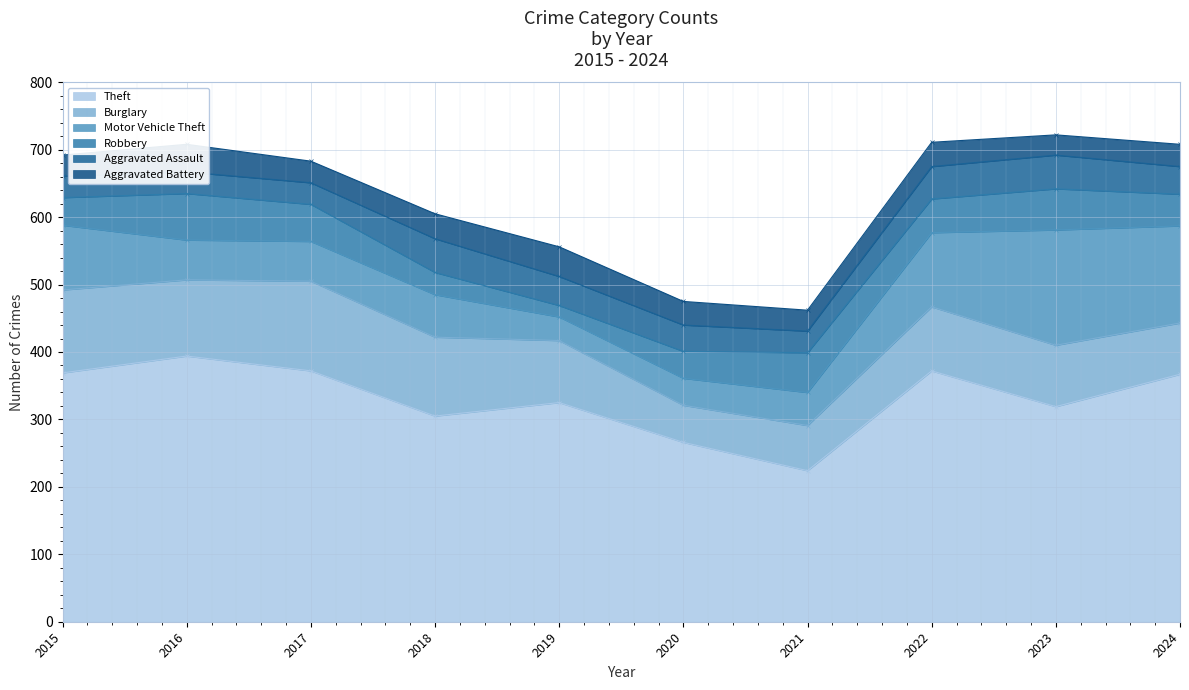

At 2022, list the series in order from largest to smallest.

Theft, Motor Vehicle Theft, Burglary, Robbery, Aggravated Assault, Aggravated Battery